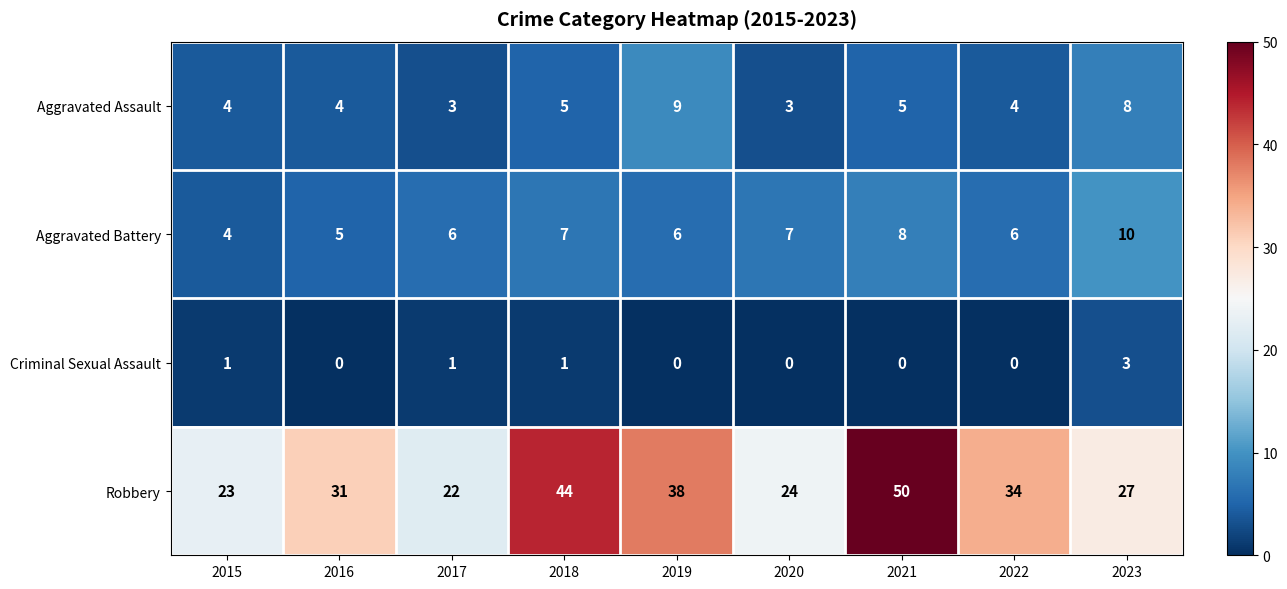

The Robbery series shows 50 at 2021. True or false?

True